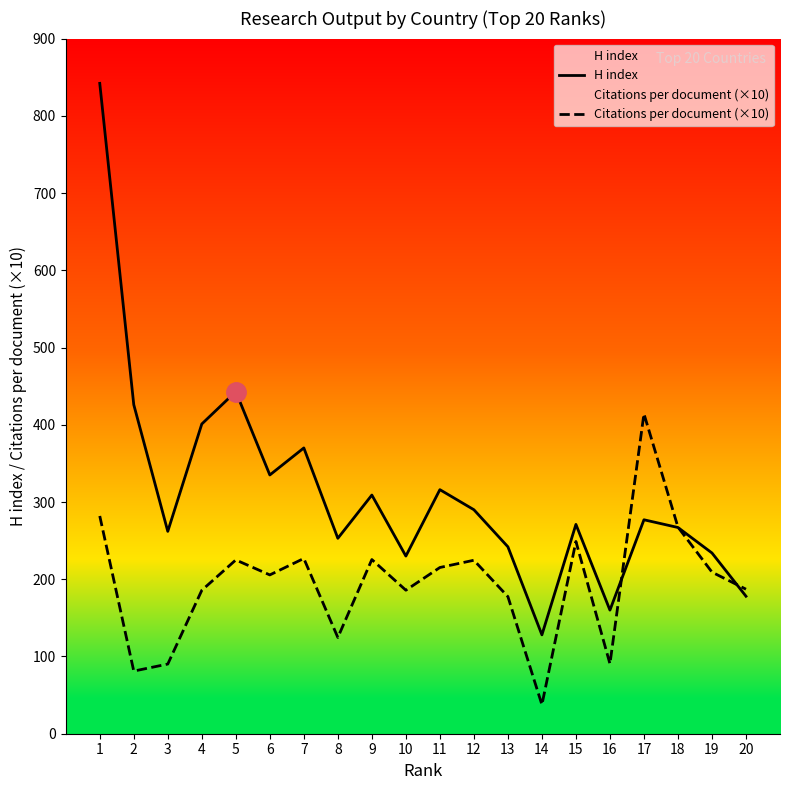

What is the difference between the maximum and minimum values in the H index series?

714.0